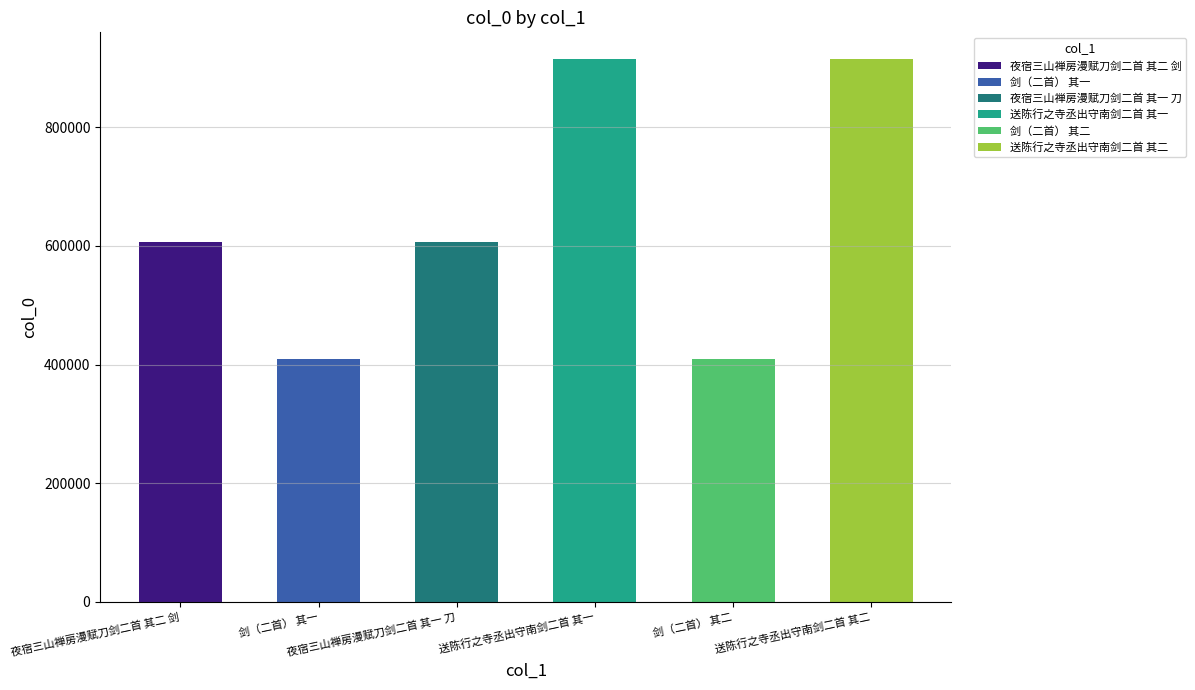

What is the sum of the values at 送陈行之寺丞出守南剑二首 其二 and 夜宿三山禅房漫赋刀剑二首 其一 刀?

1520485